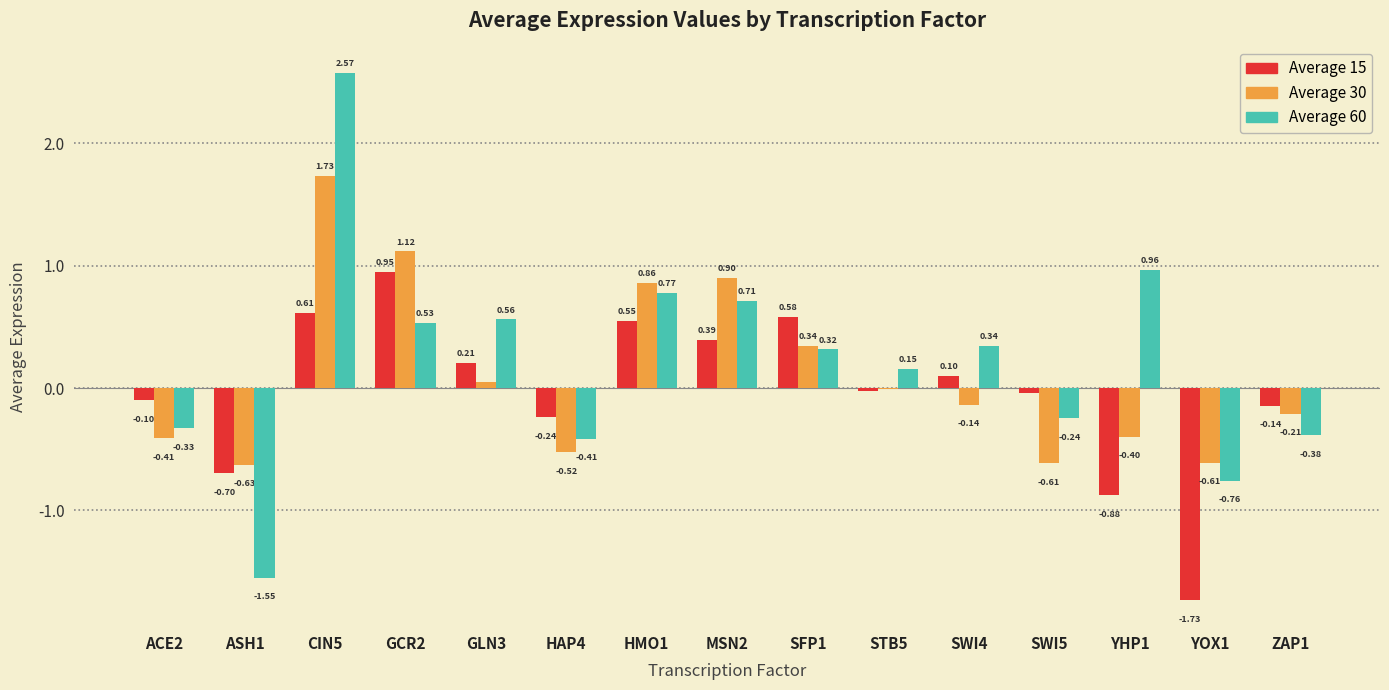

Which series has the largest total across all categories?

Average 60